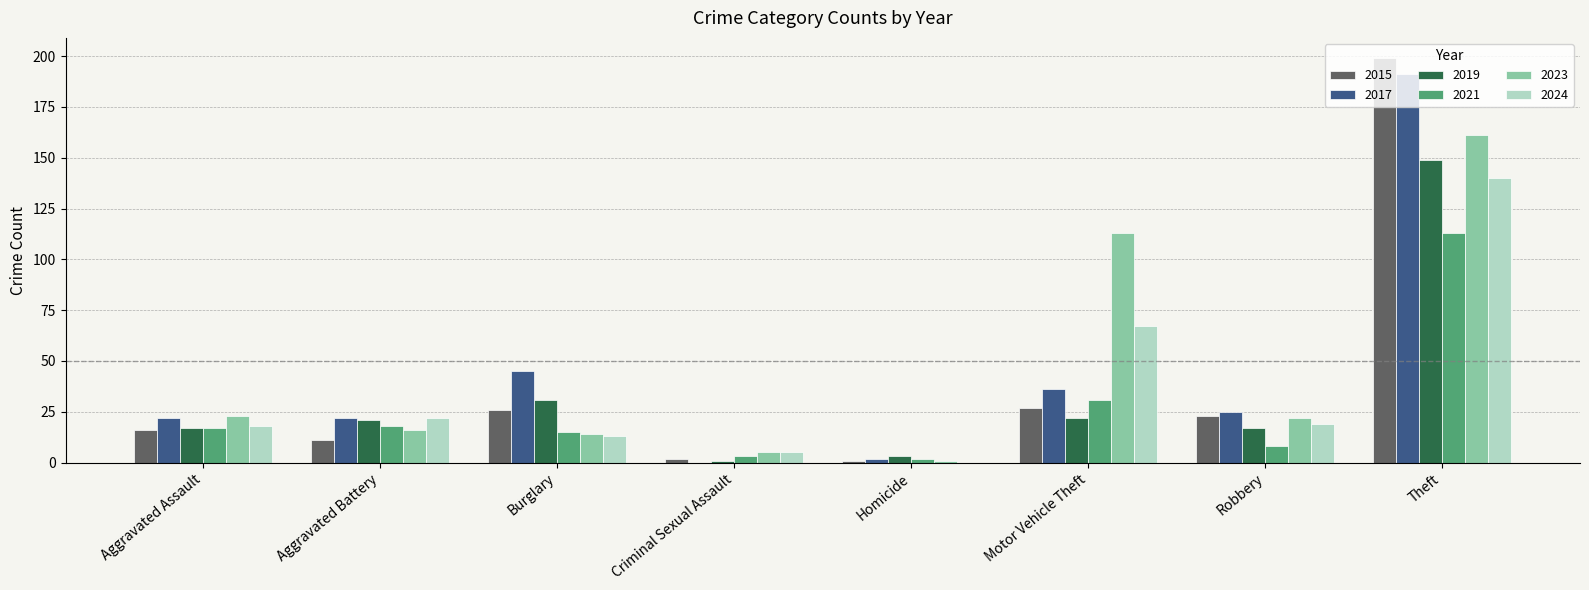

True or false: 2019 has a value of 65 at Theft.

False